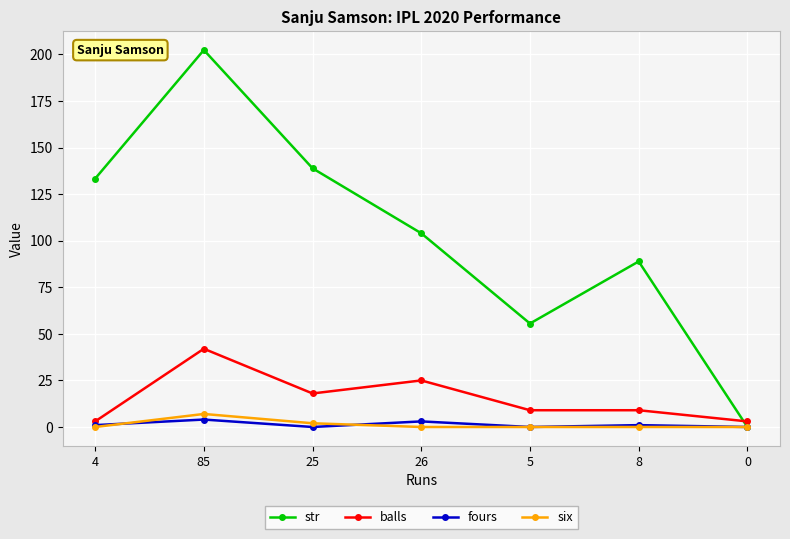

True or false: six and fours cross at least once.

True